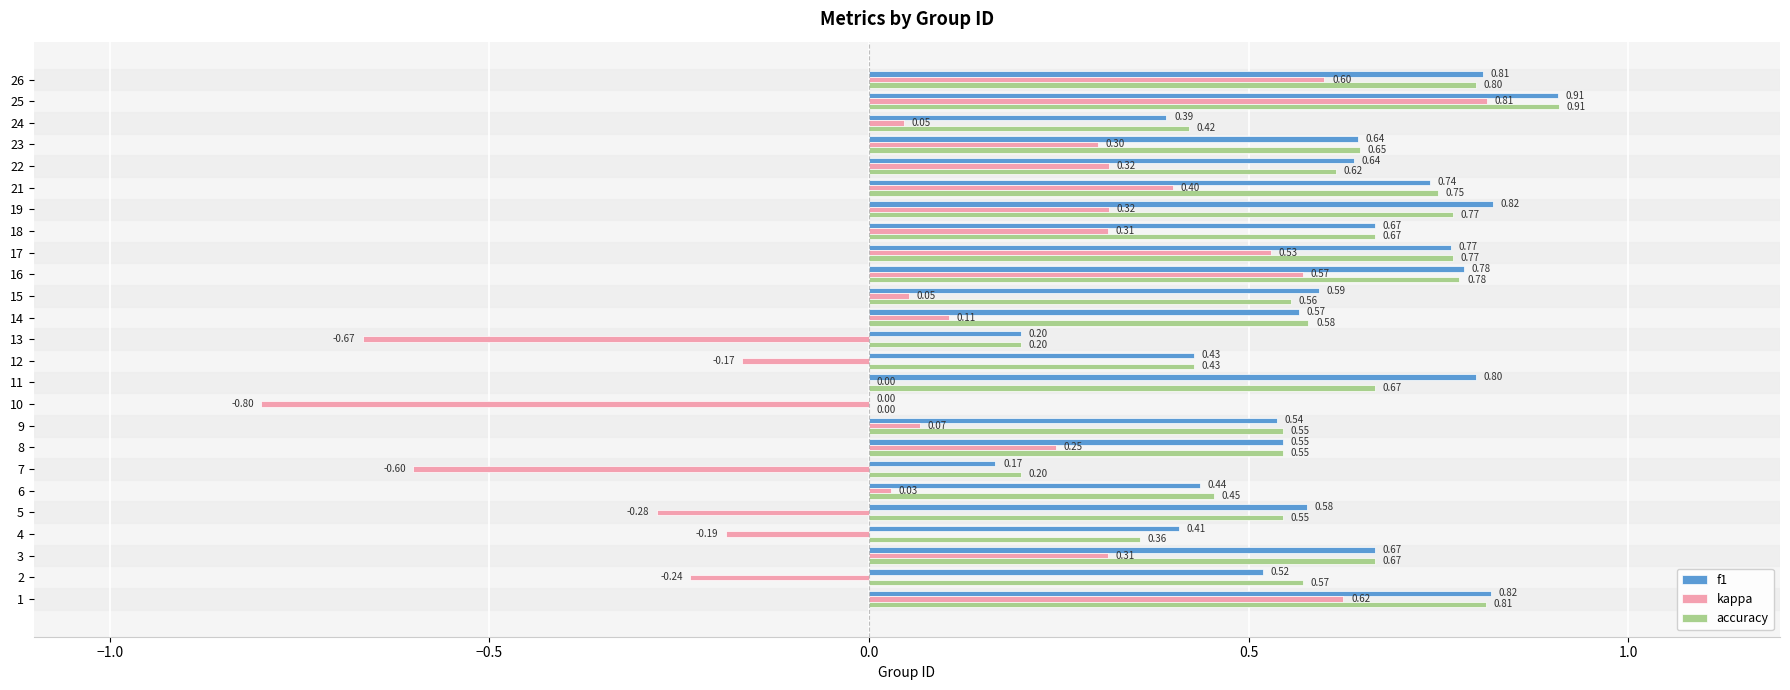

What is the average value of the accuracy series?

0.6